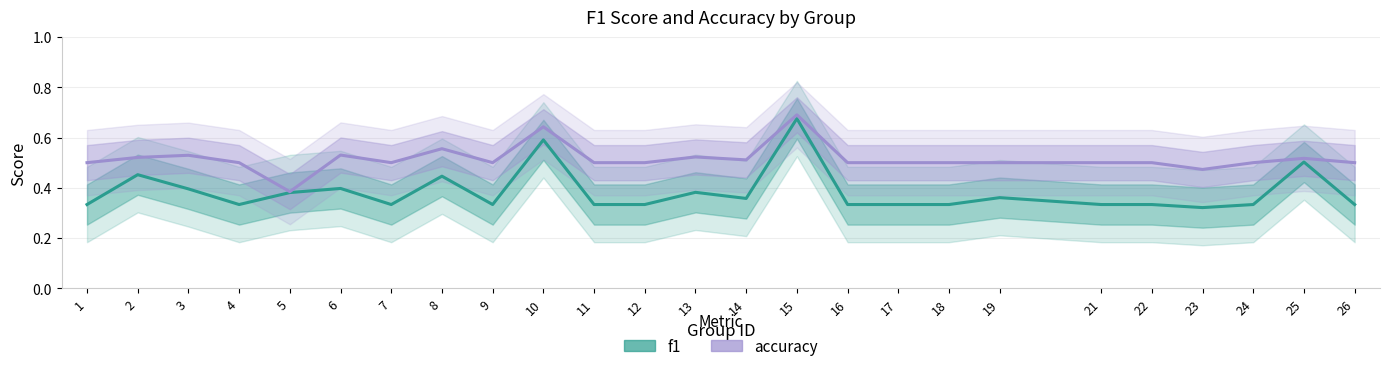

What is the value of the accuracy point at the 2nd from the left?

0.5